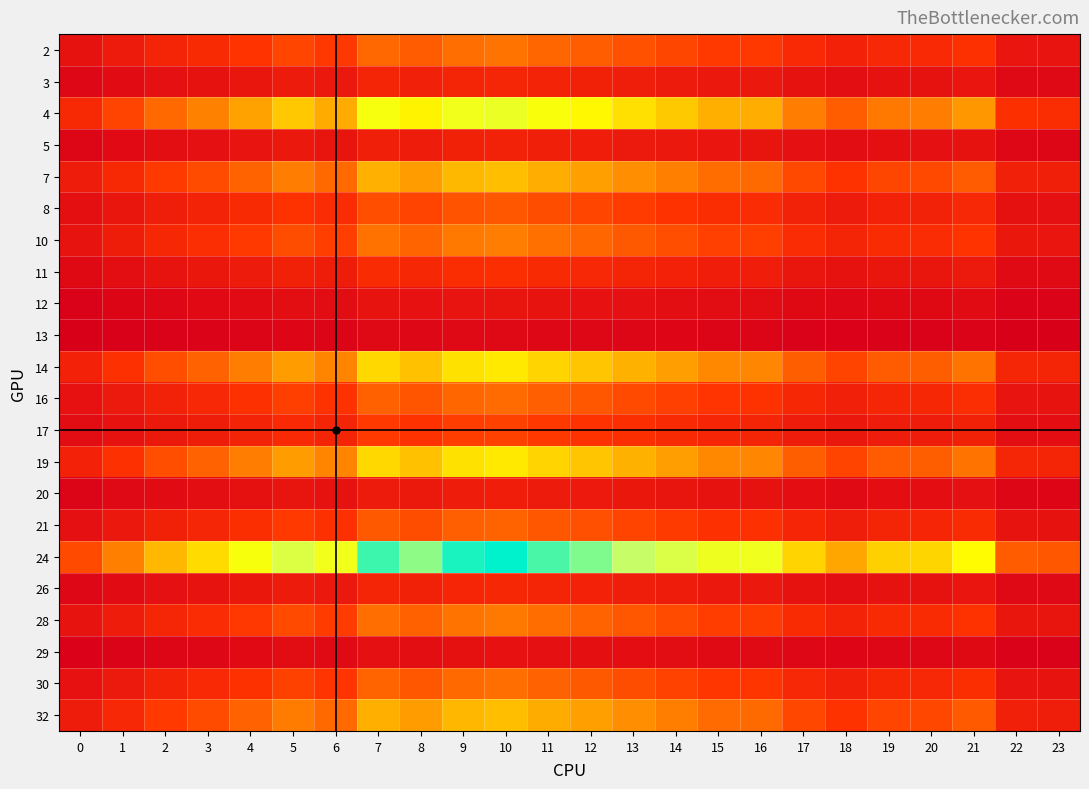

What is the total value across all series at 15?

1.0